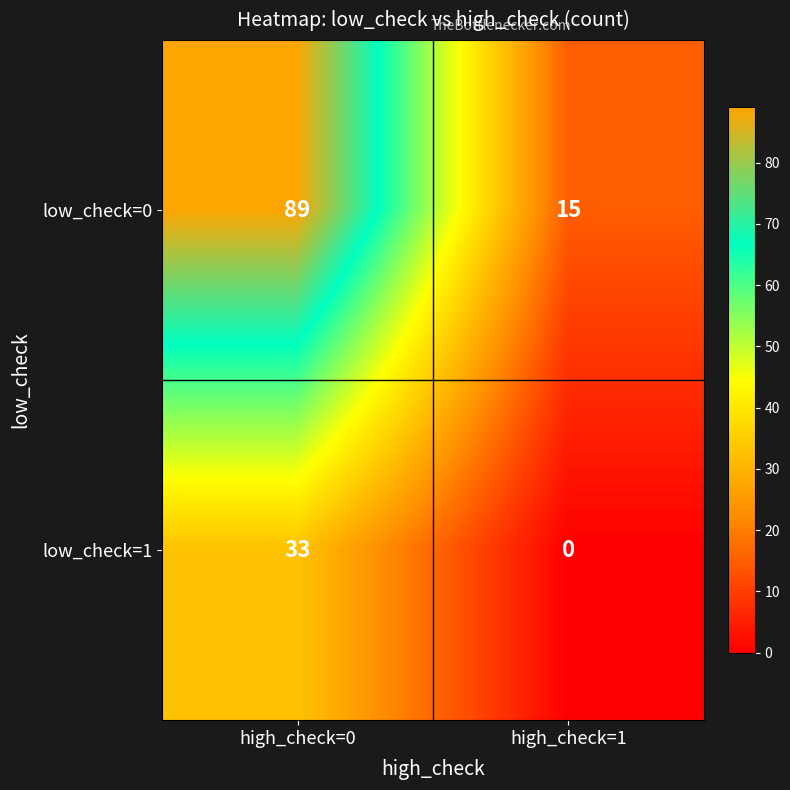

What is the spread (max minus min) of values at high_check=1?

15